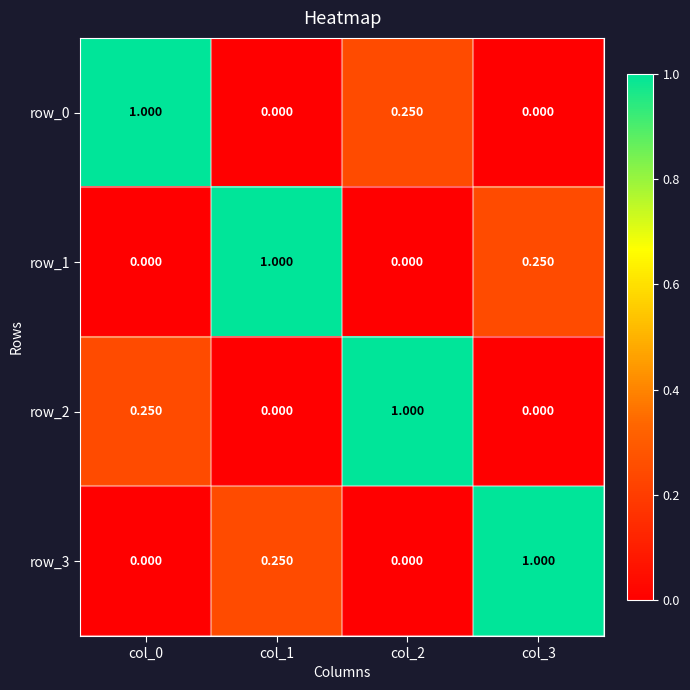

Is the value of row_3 at col_0 greater than the value of row_2 at col_0?

No